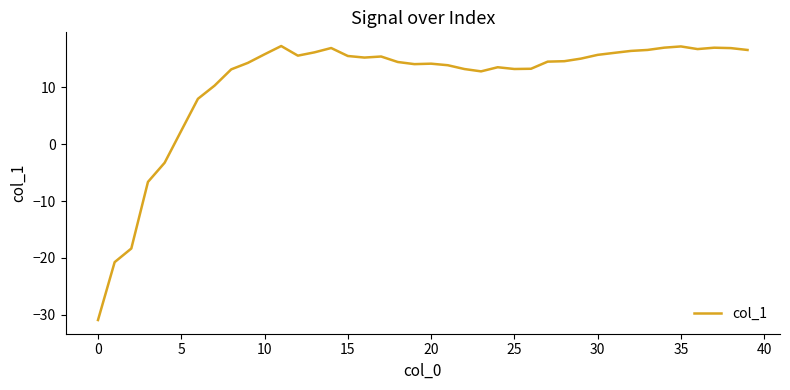

How many negative values are there?

5